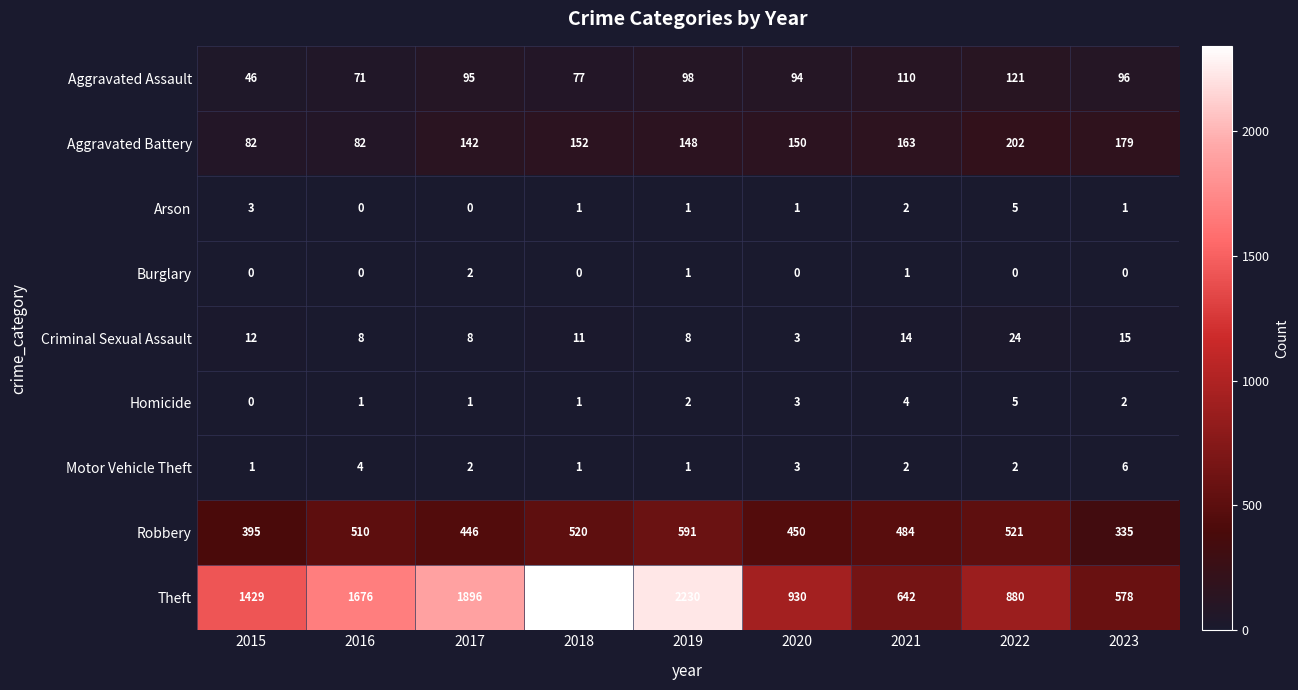

The Burglary series shows 1 at 2021. True or false?

True